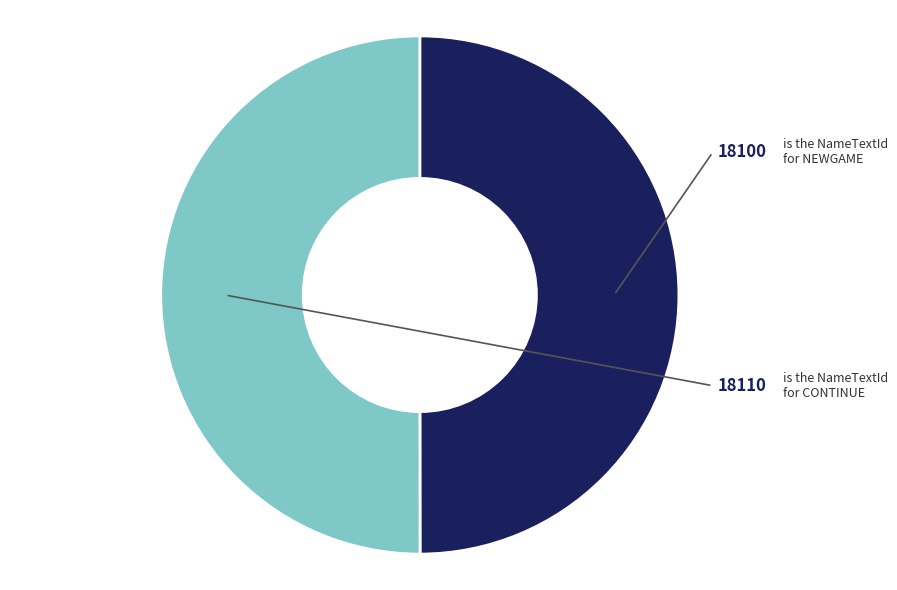

Rank the categories by value from lowest to highest.

NEWGAME, CONTINUE